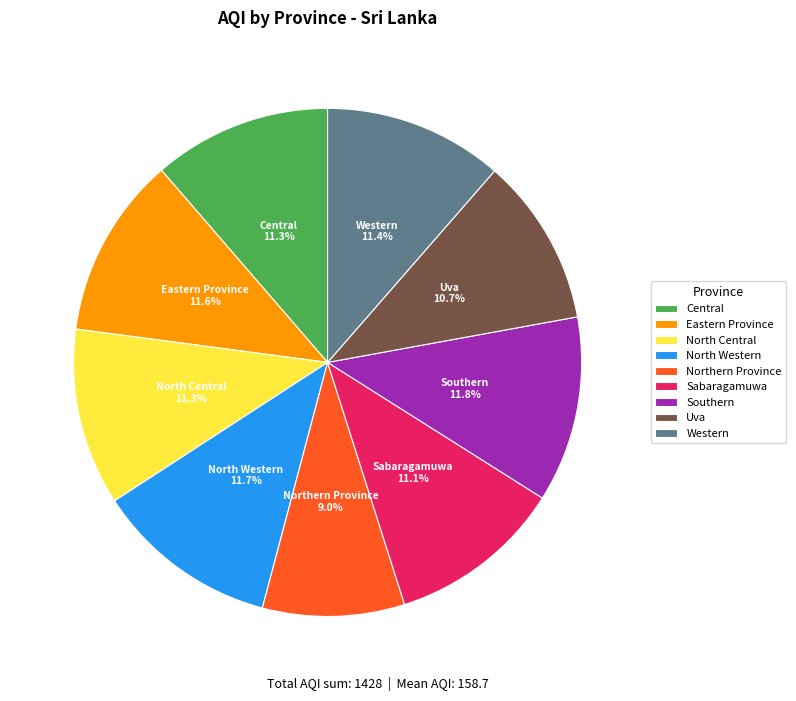

Do Sabaragamuwa and Uva together represent more than half of the pie?

No